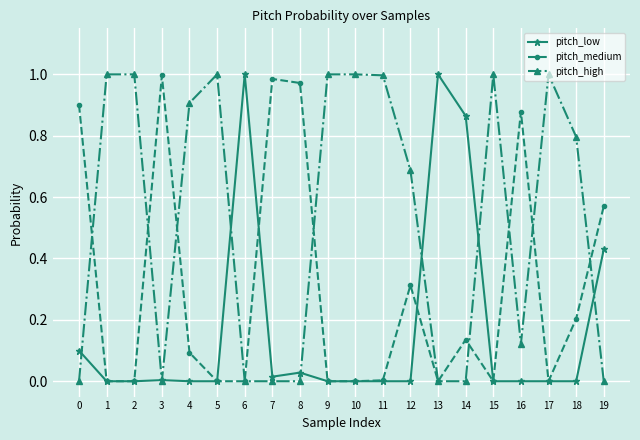

Is it true that pitch_low equals 0.0 at 16?

True